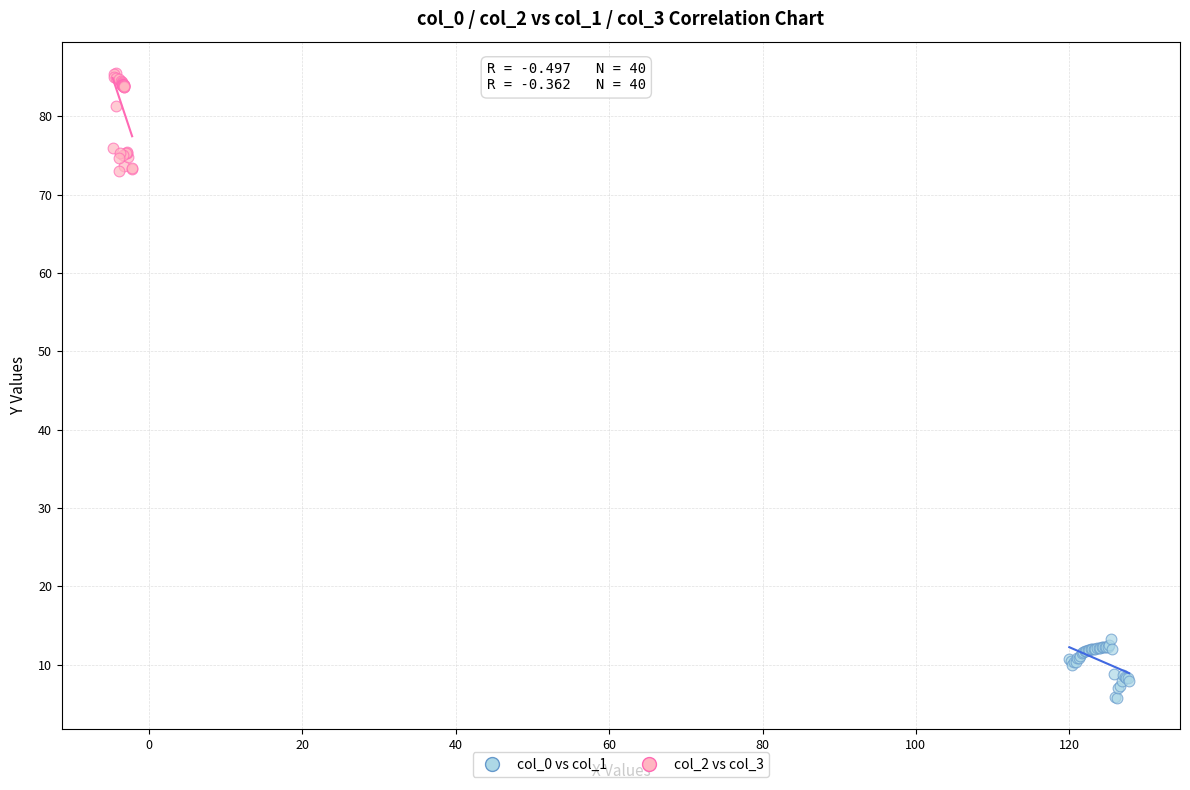

Which series contains the highest Y value?

col_2 vs col_3